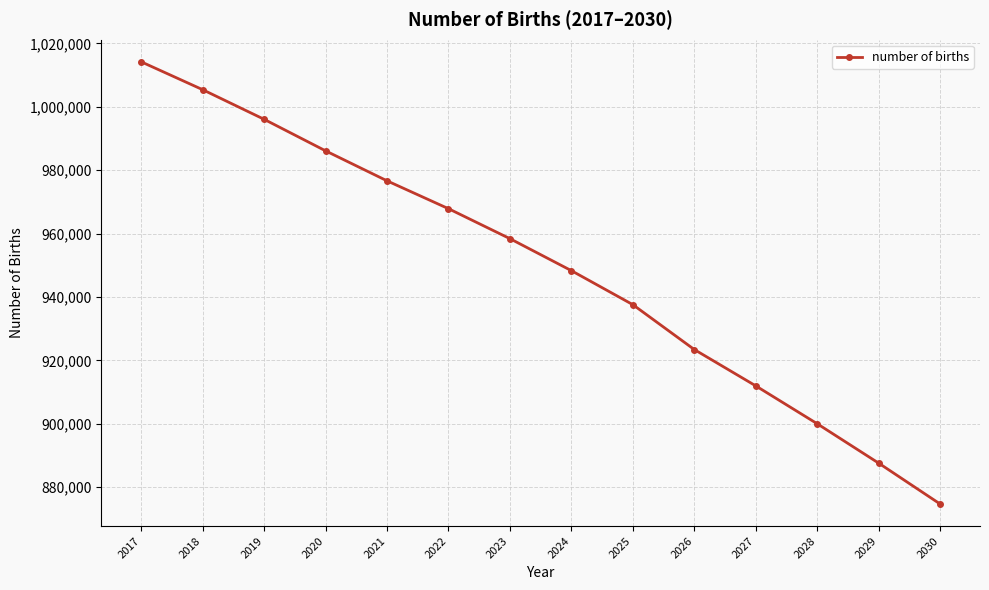

How many values exceed 958408?

7